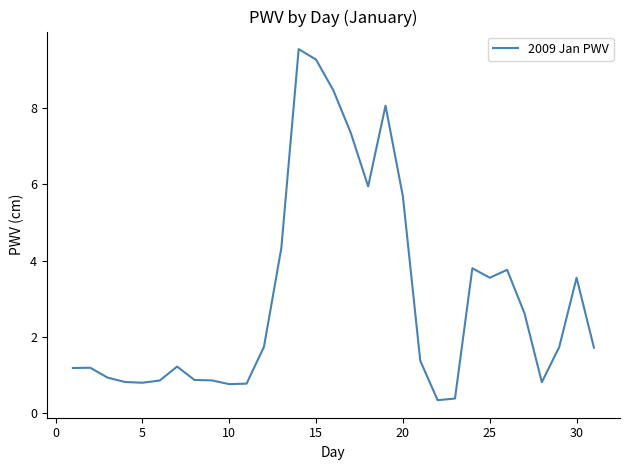

What is the difference between the maximum and minimum values?

9.2